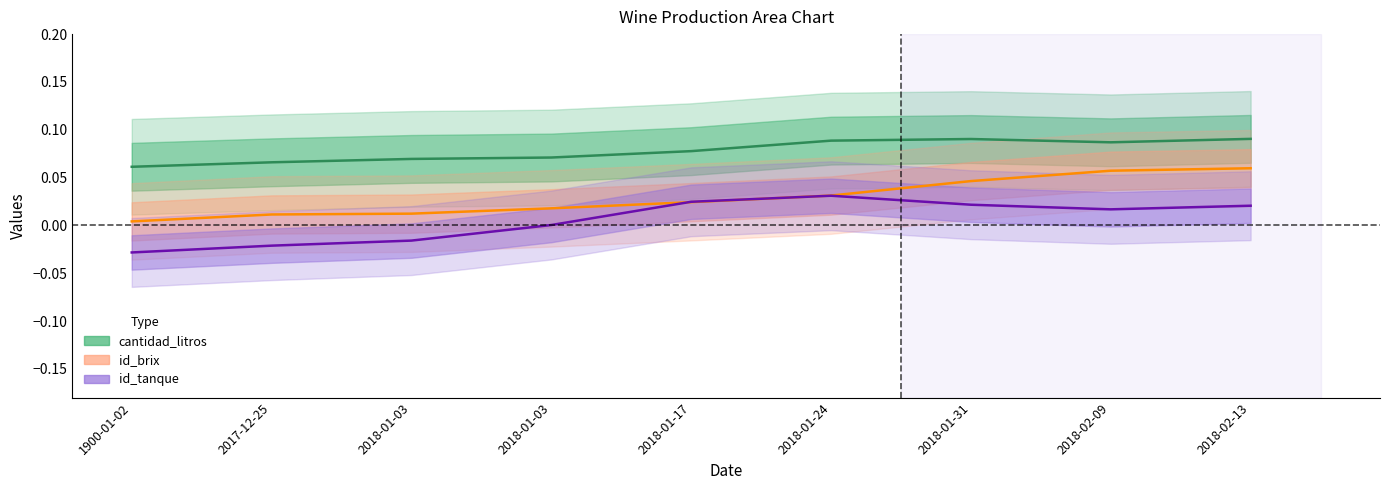

What is the spread (max minus min) of values at 2018-01-03?

0.1